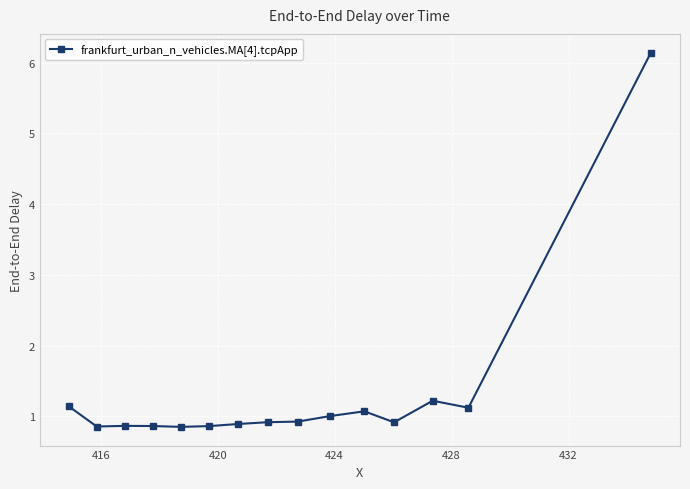

What is the value of the 10th point from the left?

1.0